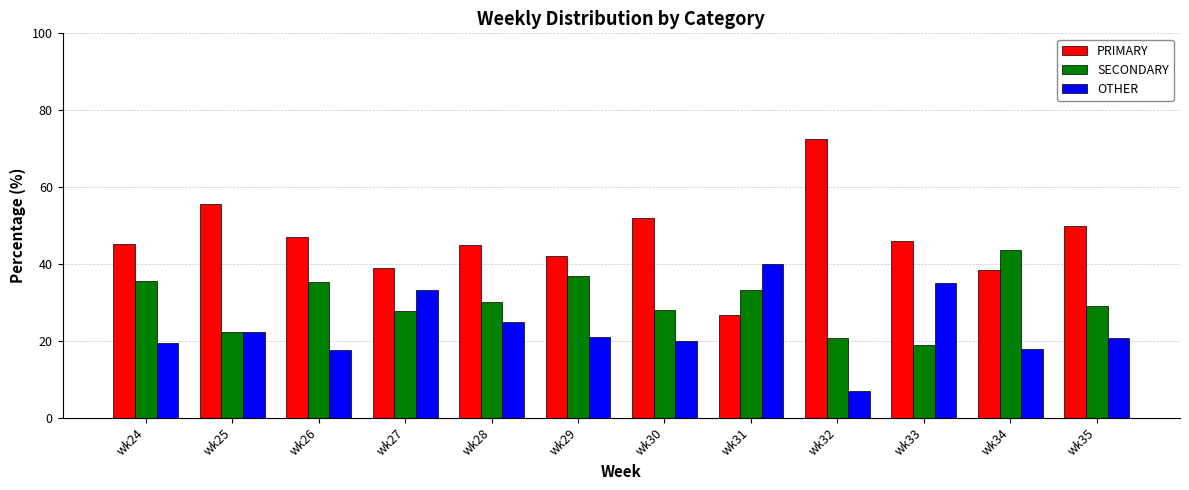

List the series in order of their overall mean, lowest first.

OTHER, SECONDARY, PRIMARY